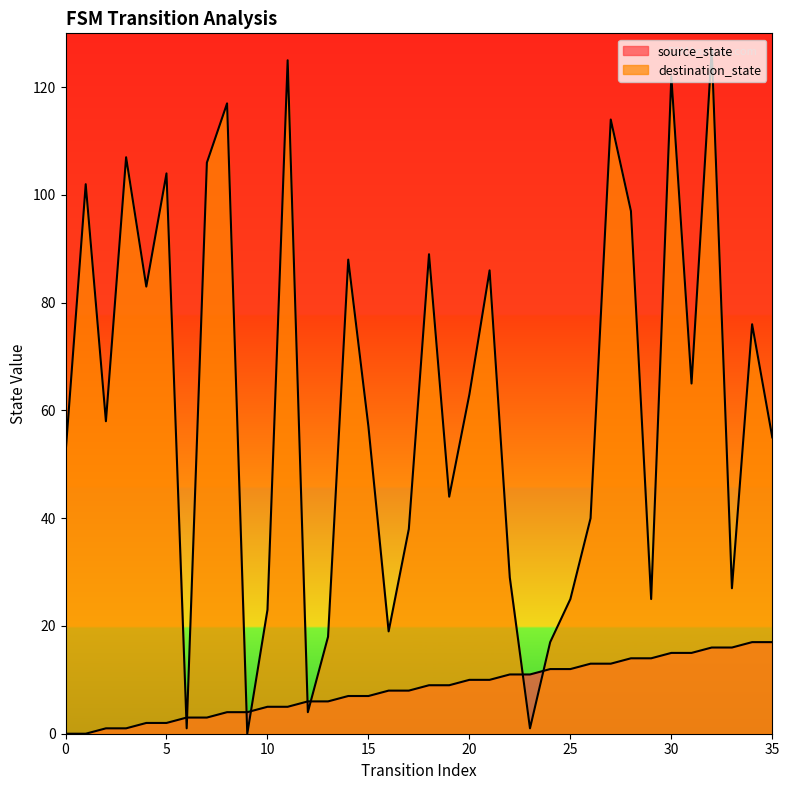

After their last crossing, which series has the higher values: destination_state or source_state?

destination_state